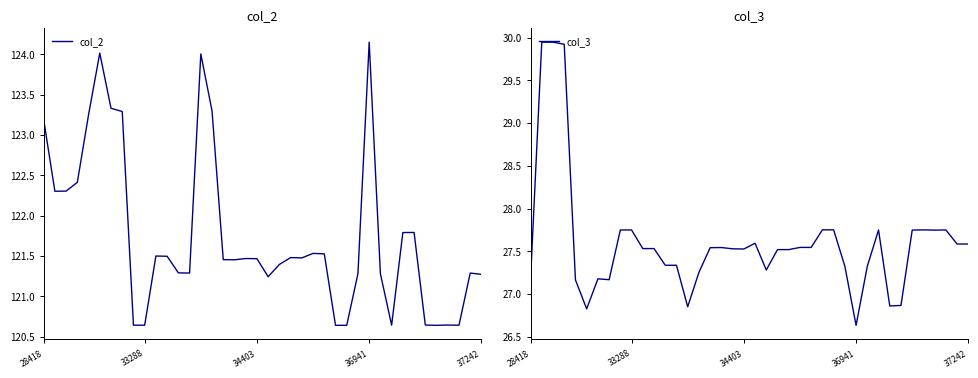

Where does the col_2 series first go above 121?

28418